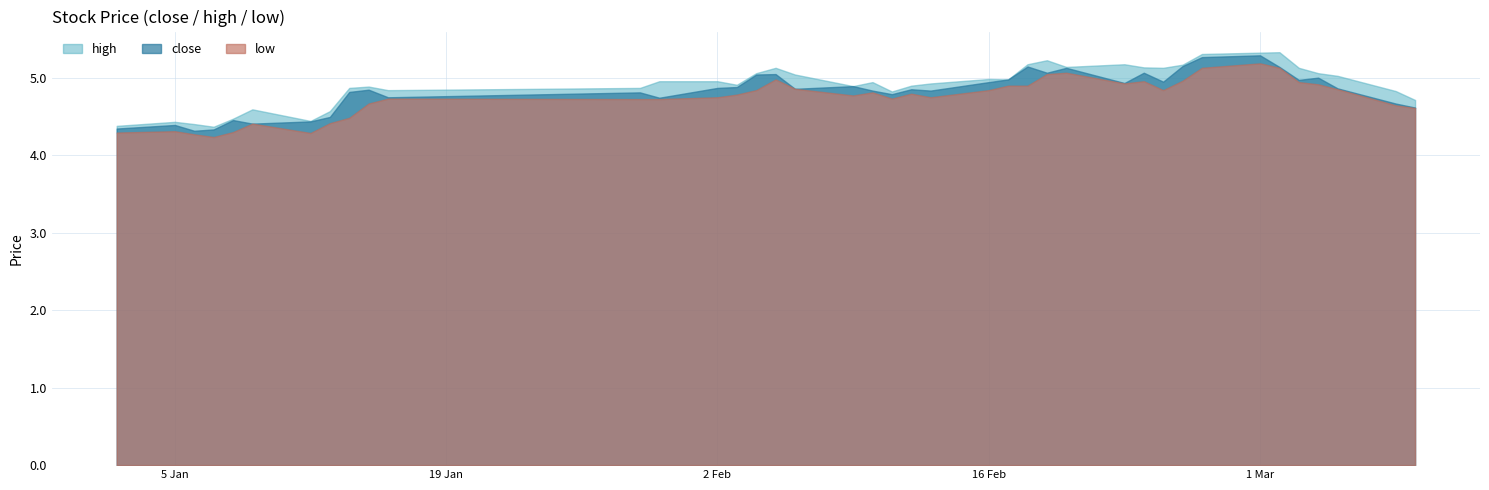

What is the maximum value shown in the chart?

5.3